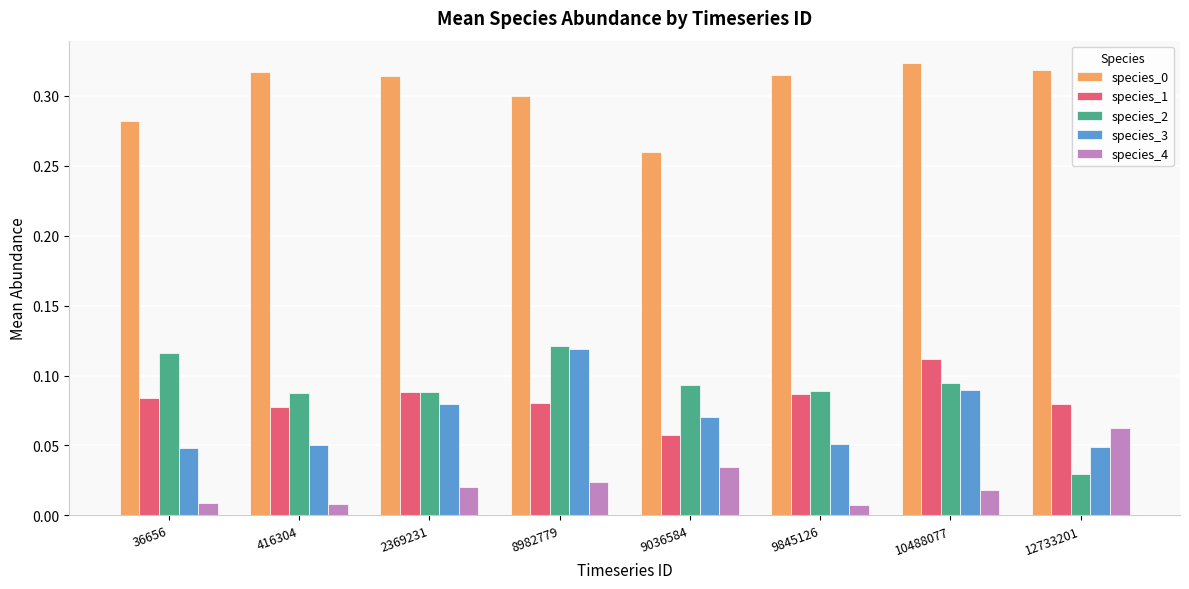

The value of species_0 at 416304 is 0.1. True or false?

False